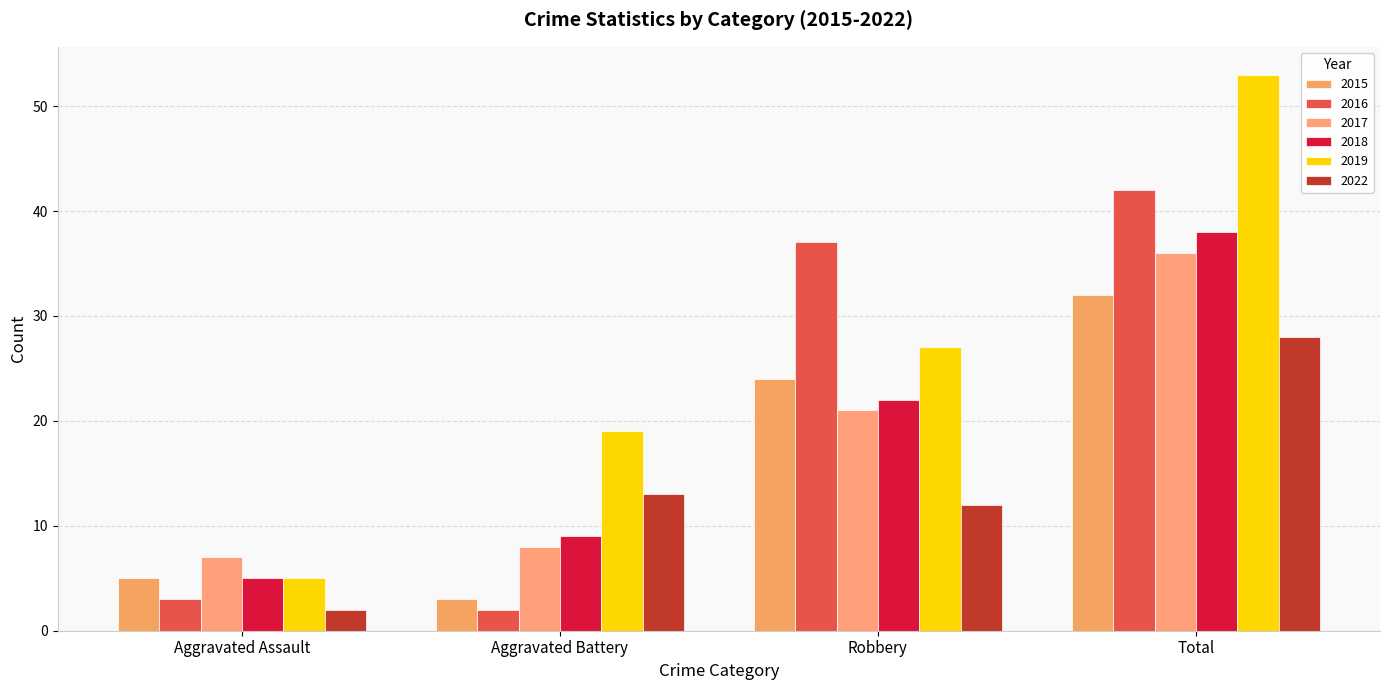

Is the value of 2017 at Aggravated Assault greater than the value of 2022 at Robbery?

No